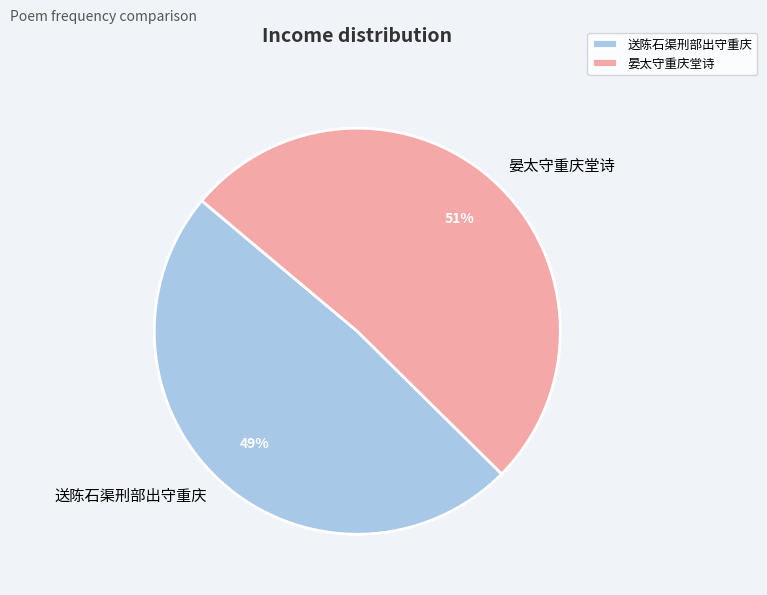

Is it true that 送陈石渠刑部出守重庆 is 42% of the pie?

False